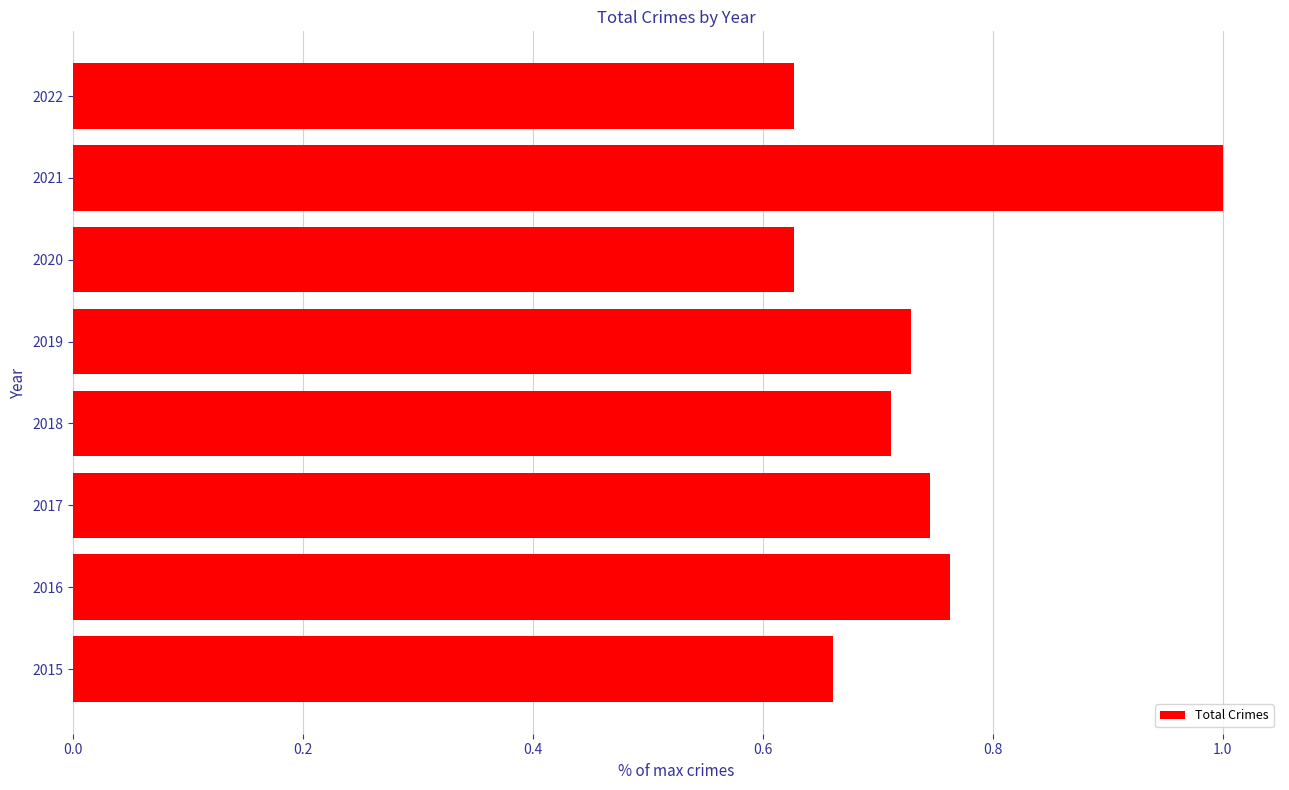

True or false: the data shows 1.0 at 2017.

False